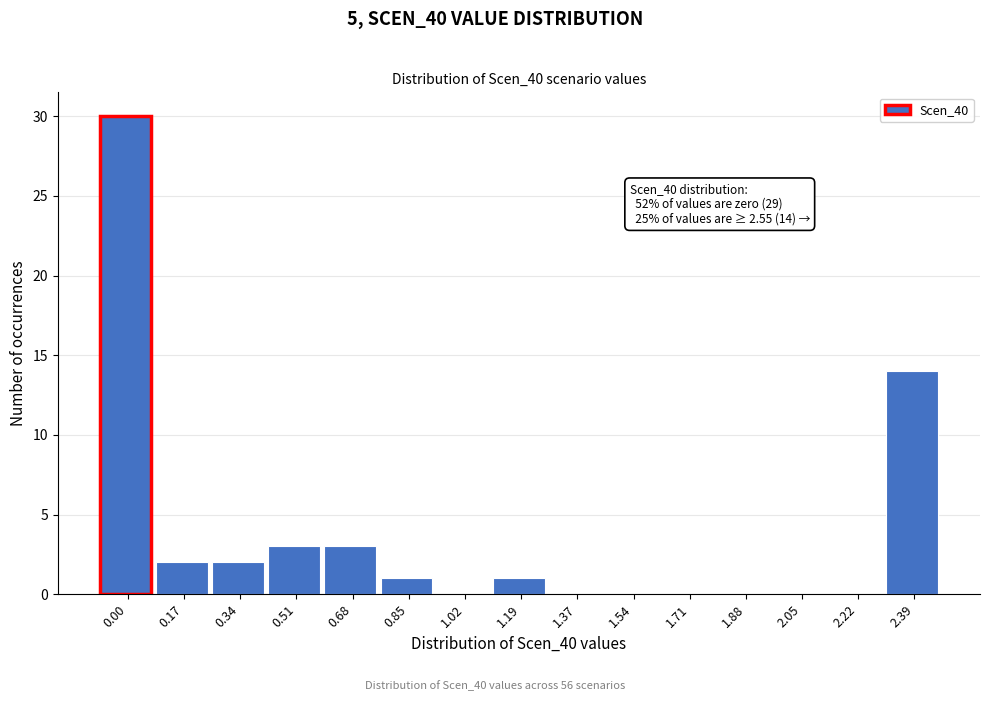

Reading right to left, extract all data points from this chart.

2.39=14	2.22=0	2.05=0	1.88=0	1.71=0	1.54=0	1.37=0	1.19=1	1.02=0	0.85=1	0.68=3	0.51=3	0.34=2	0.17=2	0.00=30